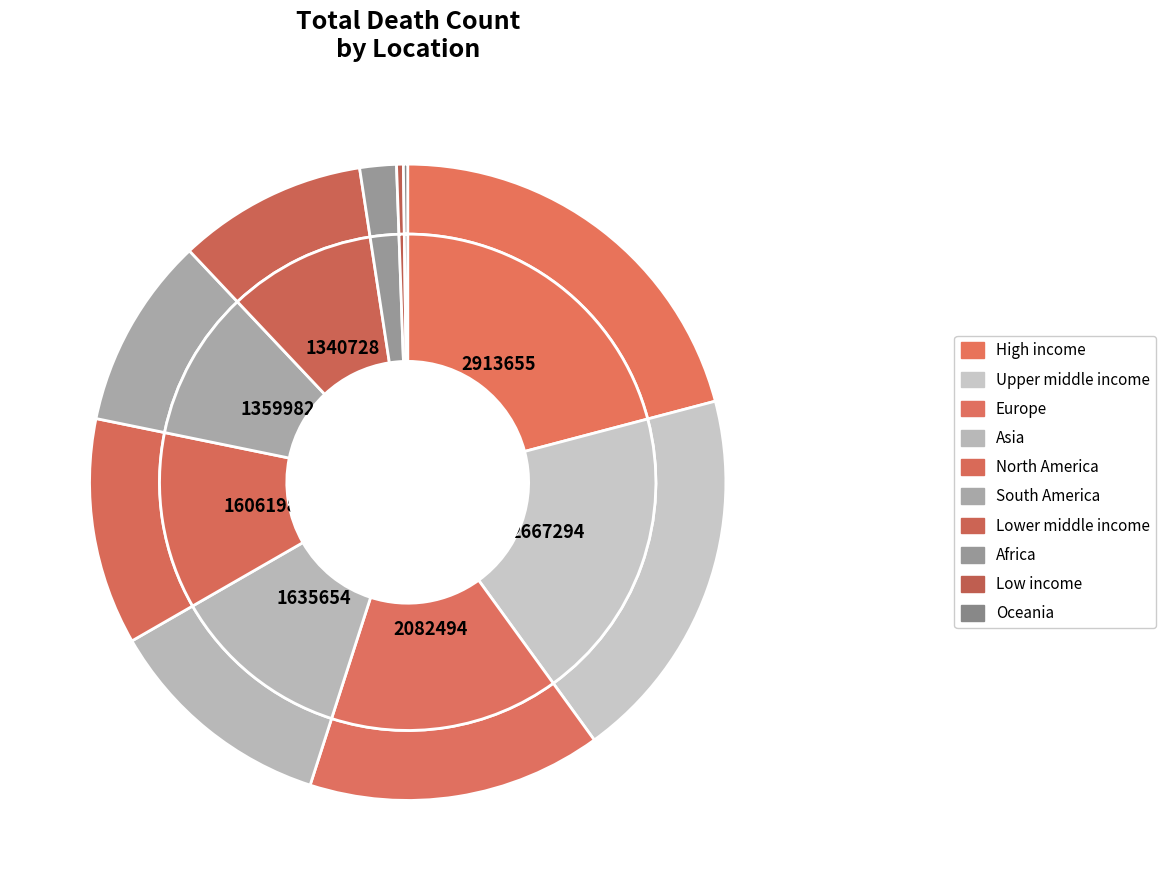

Is there a majority slice in this chart?

No